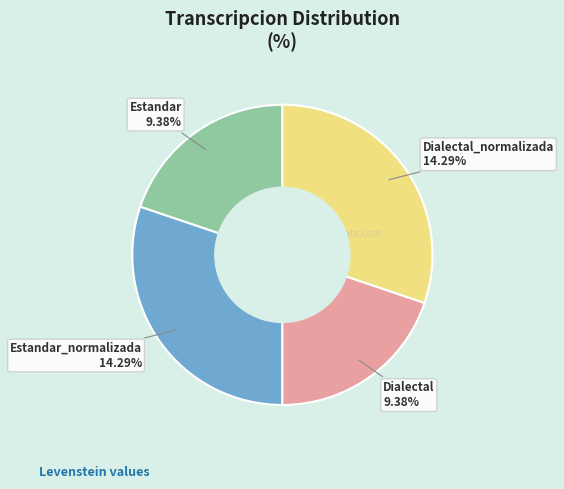

True or false: Estandar_normalizada accounts for 30% of the total.

True